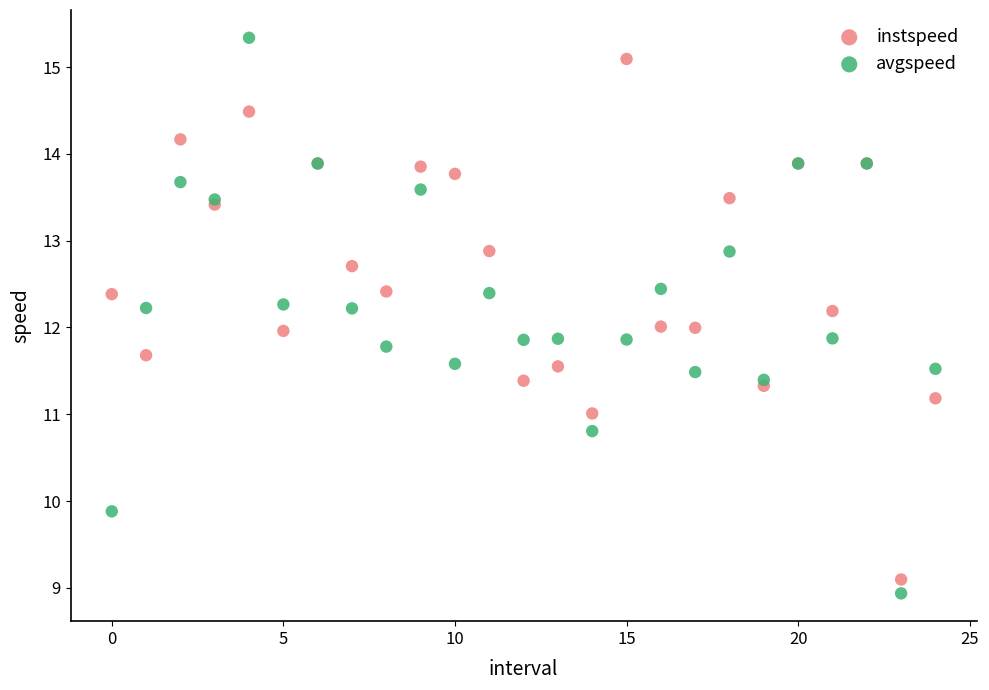

Which series has the largest Y range (max minus min)?

avgspeed